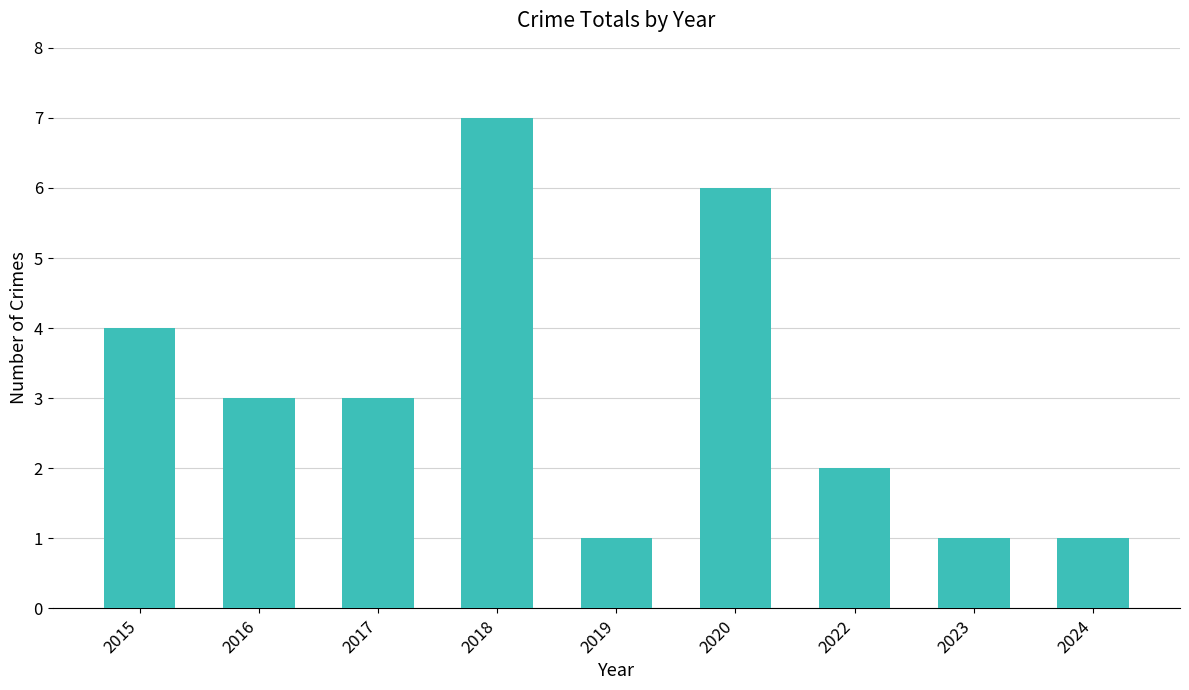

Count the number of data series in this chart.

1